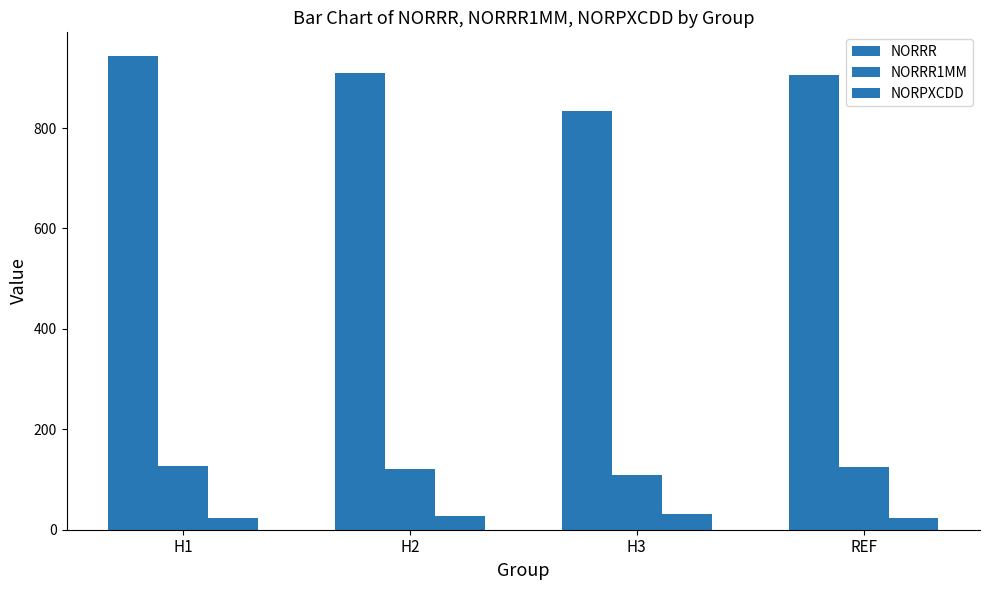

At which category is the sum across all series the highest?

H1